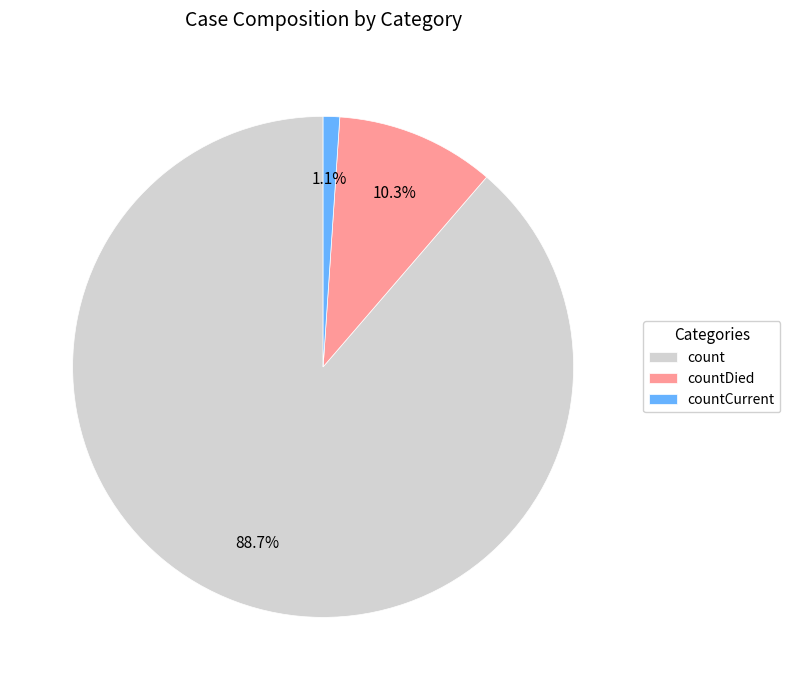

Which category has the biggest portion of the pie?

count